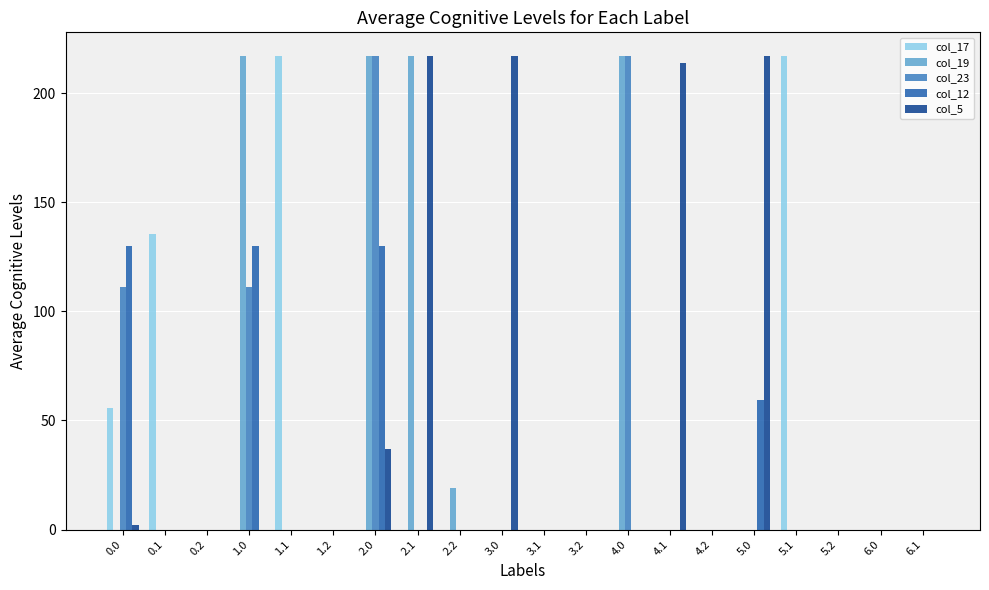

At which category is the sum across all series the highest?

2.0